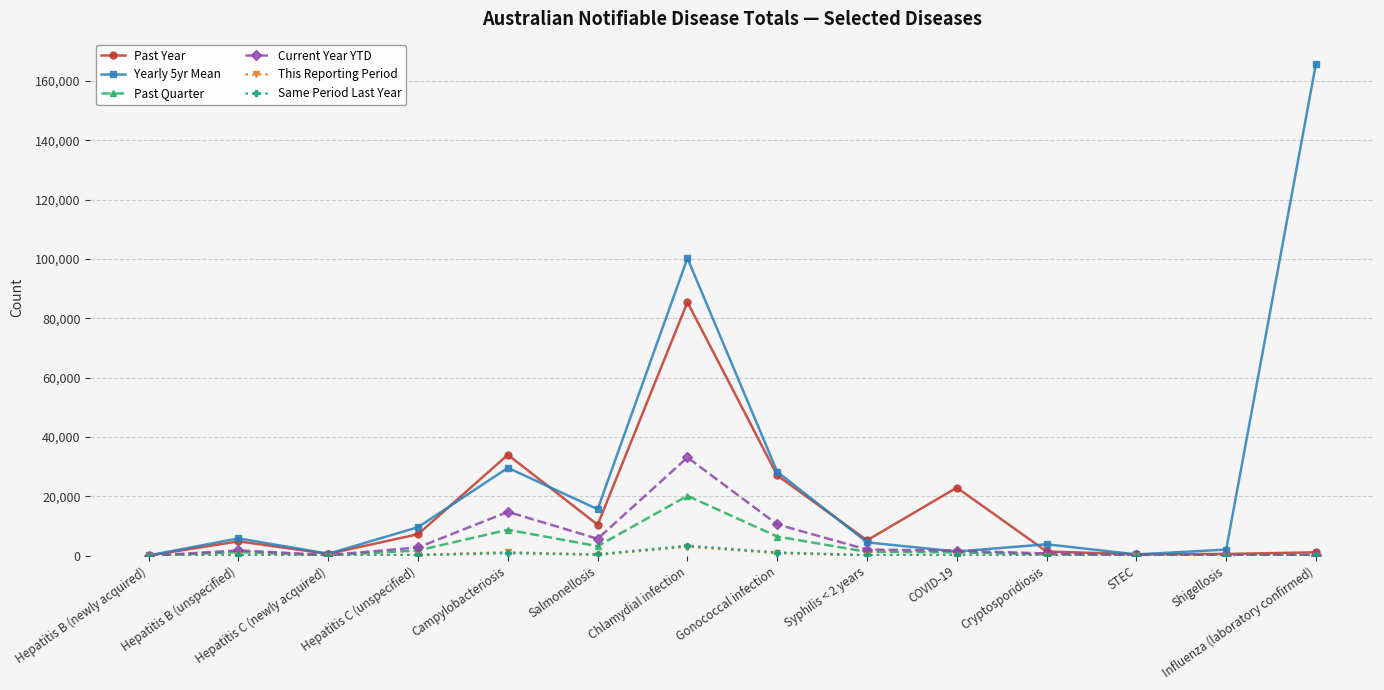

What are all the series names shown in the legend?

Past Year, Yearly 5yr Mean, Past Quarter, Current Year YTD, This Reporting Period, Same Period Last Year